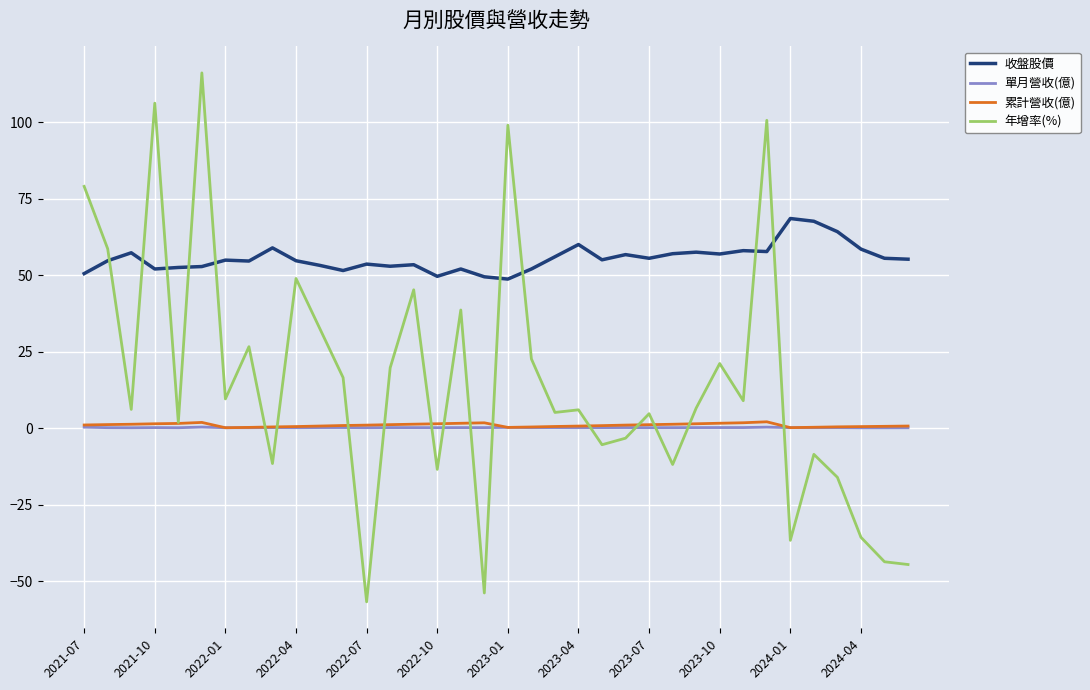

Which series has the largest total across all categories?

收盤股價